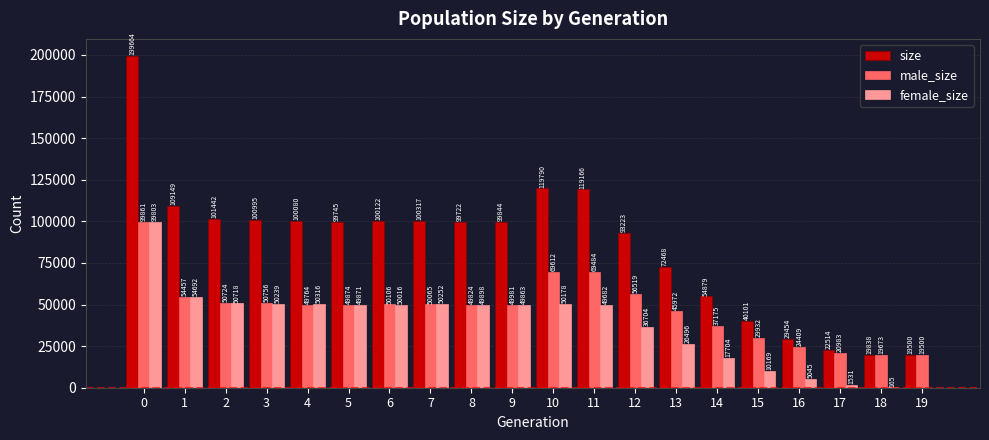

What is the sum of all male_size values?

948671